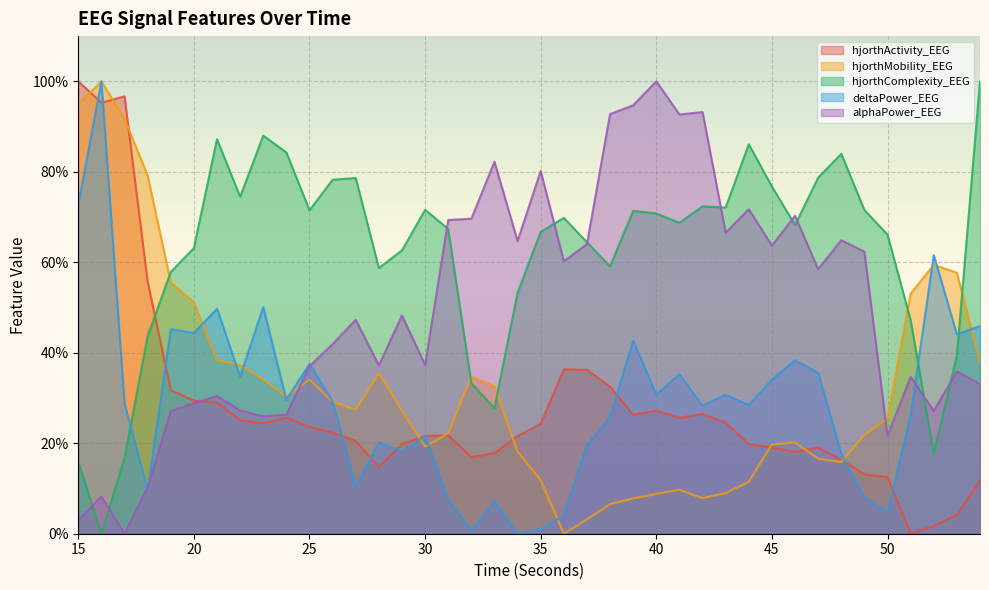

True or false: hjorthActivity_EEG has a value of 14.7 at 28.

True